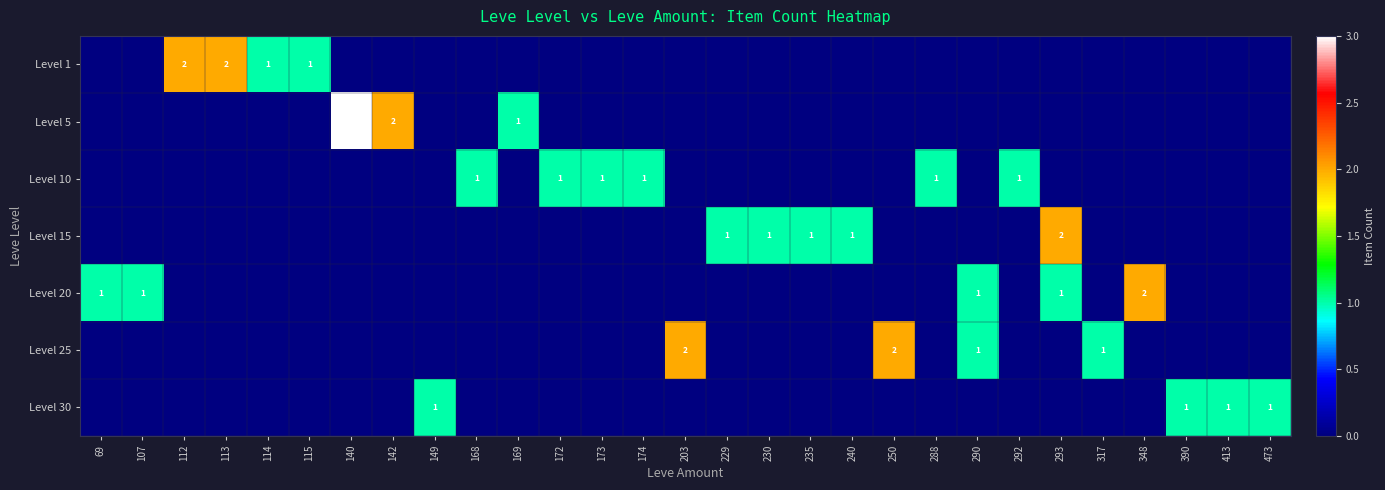

At how many categories does at least one series exceed 1?

8